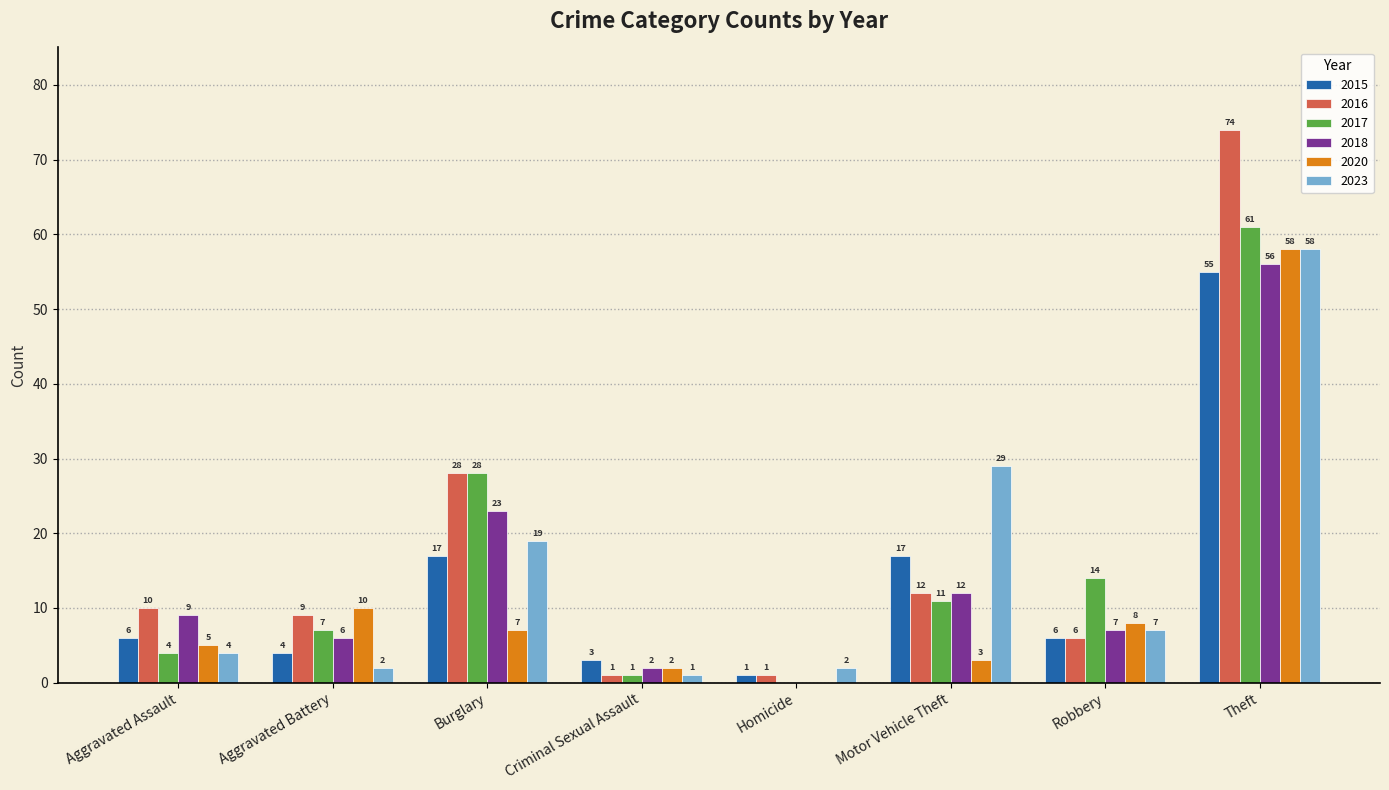

How many positive values does the 2018 series have?

7